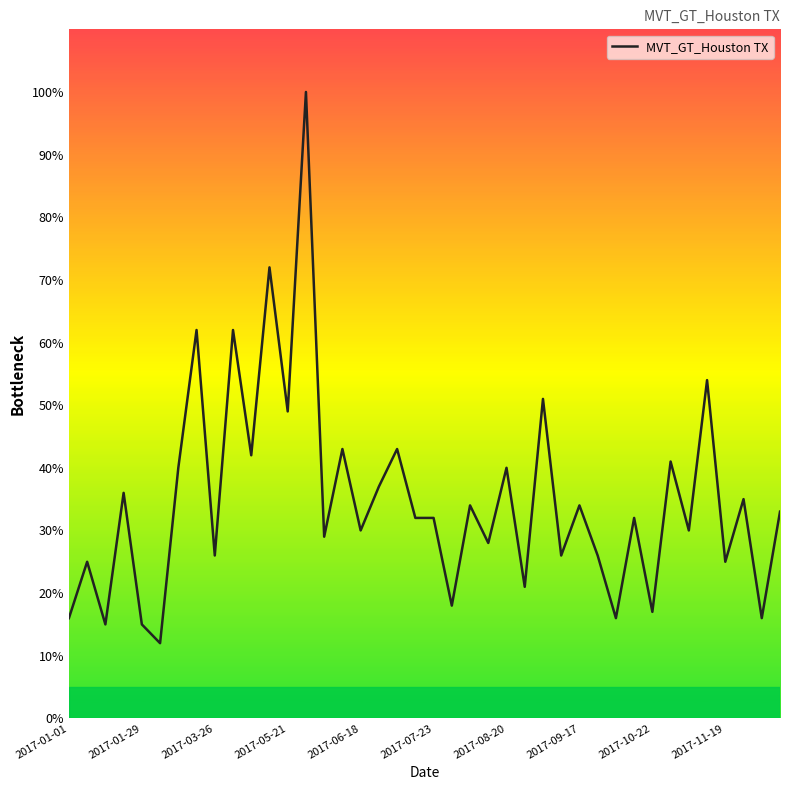

What is the greatest value displayed?

100